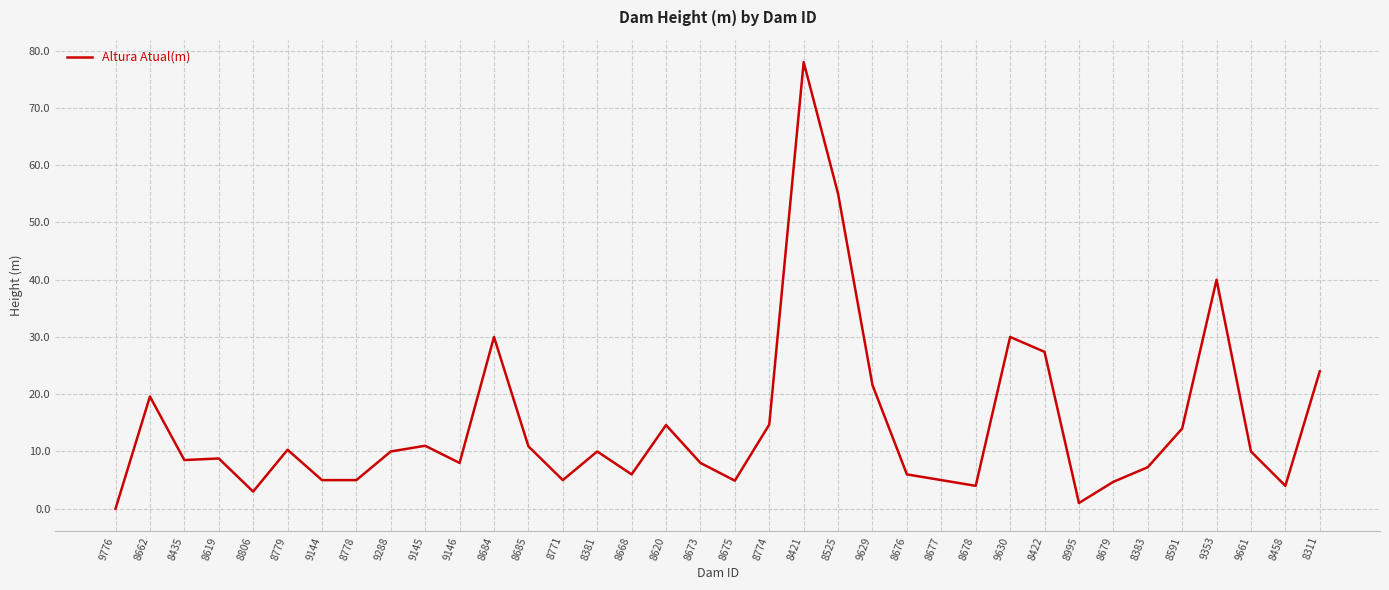

What is the difference between the maximum and minimum values?

78.0